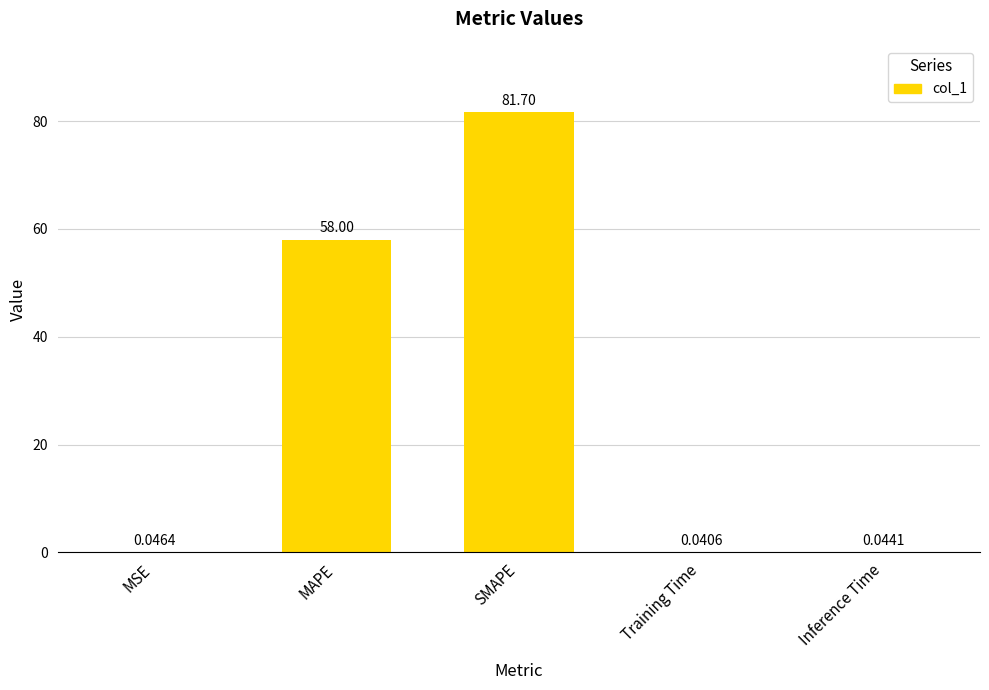

What is the sum of all values?

139.8